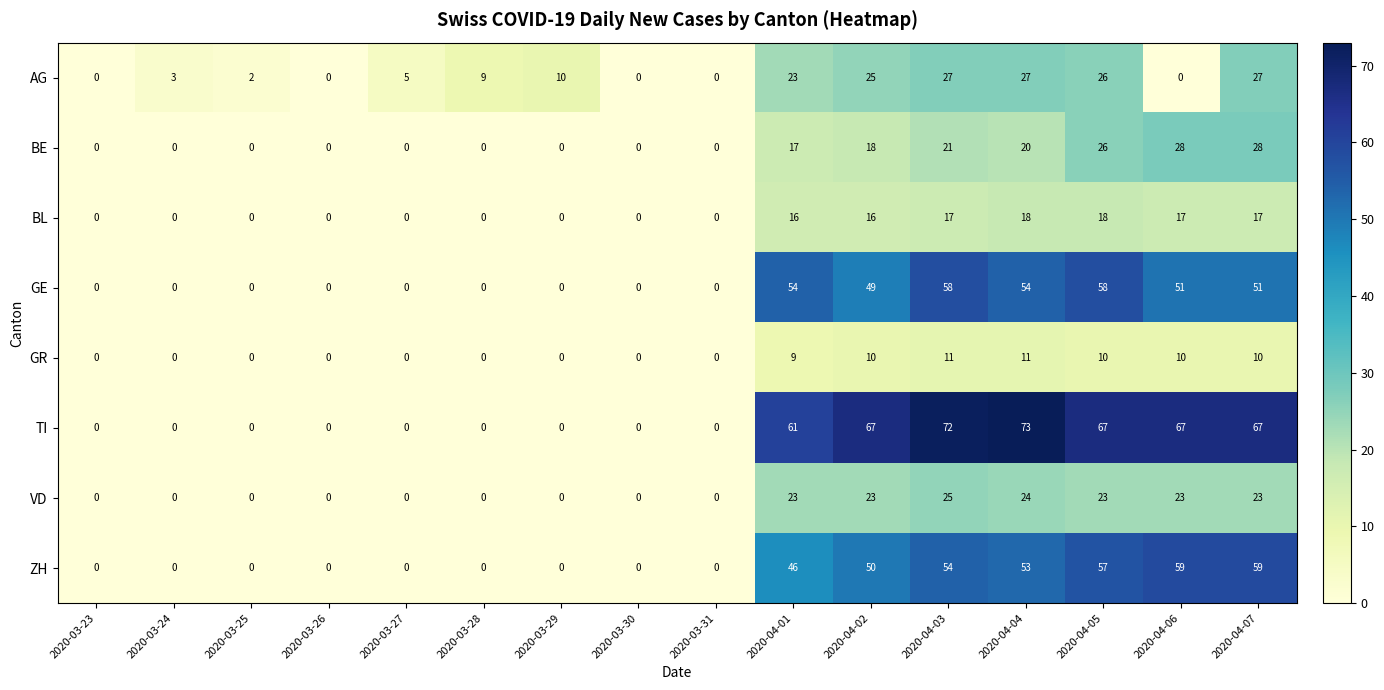

What is the maximum value shown in the chart?

73